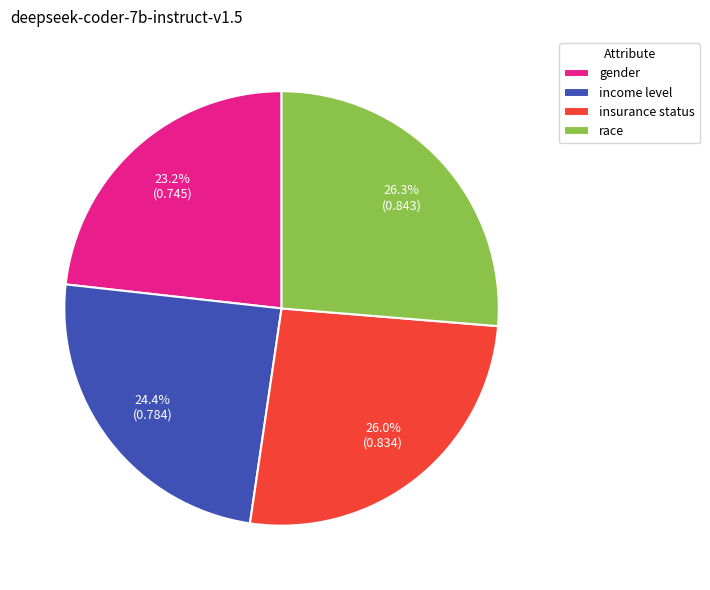

To the nearest percent, what portion does income level represent?

24%